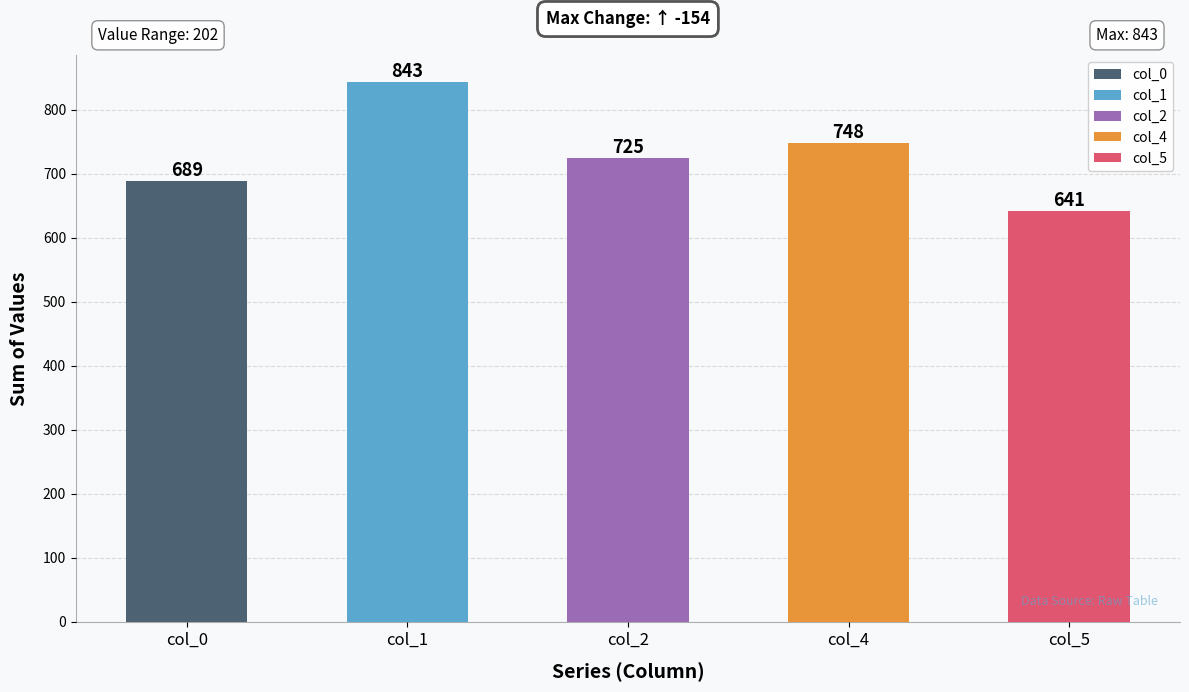

Reading left to right, transcribe all the data shown in this chart.

689	843	725	748	641